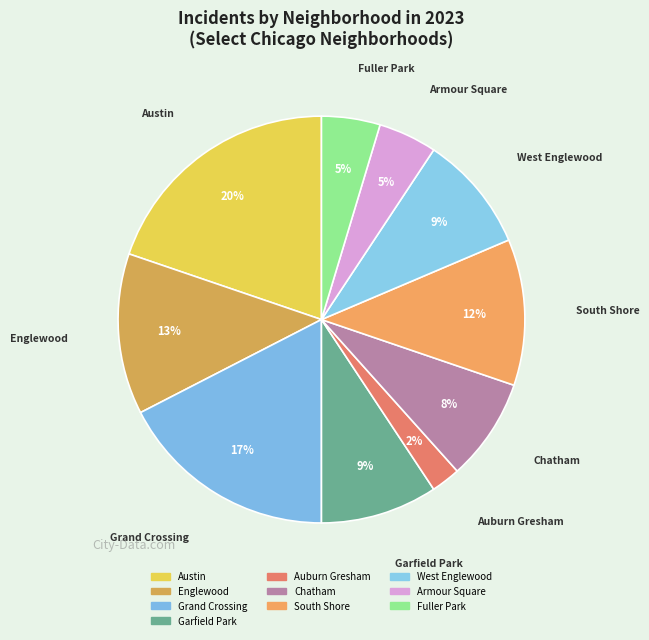

How many slices are in this pie chart?

10